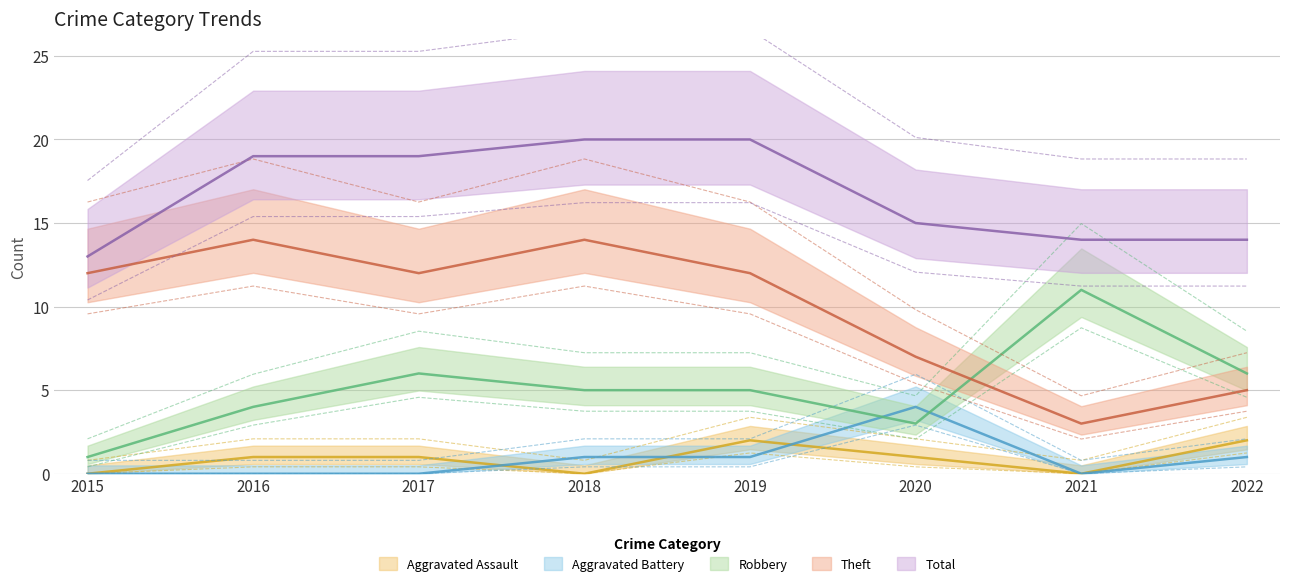

Reading left to right, list all the values displayed in this chart.

Aggravated Assault: 2015=0.0	2016=1.0	2017=1.0	2018=0.0	2019=2.0	2020=1.0	2021=0.0	2022=2.0
Aggravated Battery: 2015=0.0	2016=0.0	2017=0.0	2018=1.0	2019=1.0	2020=4.0	2021=0.0	2022=1.0
Robbery: 2015=0.4	2016=2.9	2017=4.6	2018=3.7	2019=3.7	2020=2.1	2021=8.7	2022=4.6
Theft: 2015=12.0	2016=14.0	2017=12.0	2018=14.0	2019=12.0	2020=7.0	2021=3.0	2022=5.0
Total: 2015=13.0	2016=19.0	2017=19.0	2018=20.0	2019=20.0	2020=15.0	2021=14.0	2022=14.0